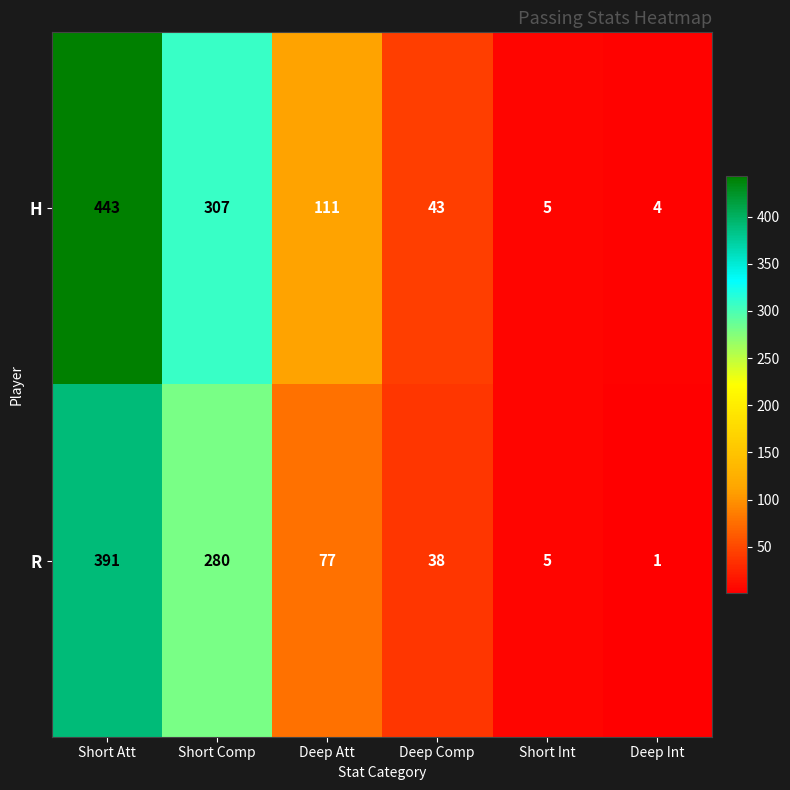

True or false: H has a value of 42 at Deep Att.

False